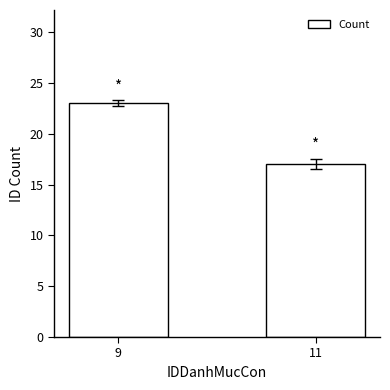

The chart shows a value of 17 at 11. True or false?

True